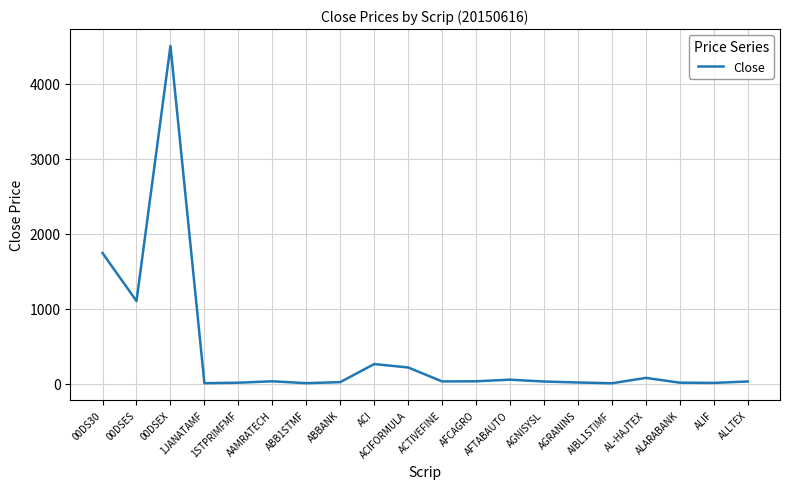

What is the maximum value shown in the chart?

4506.7